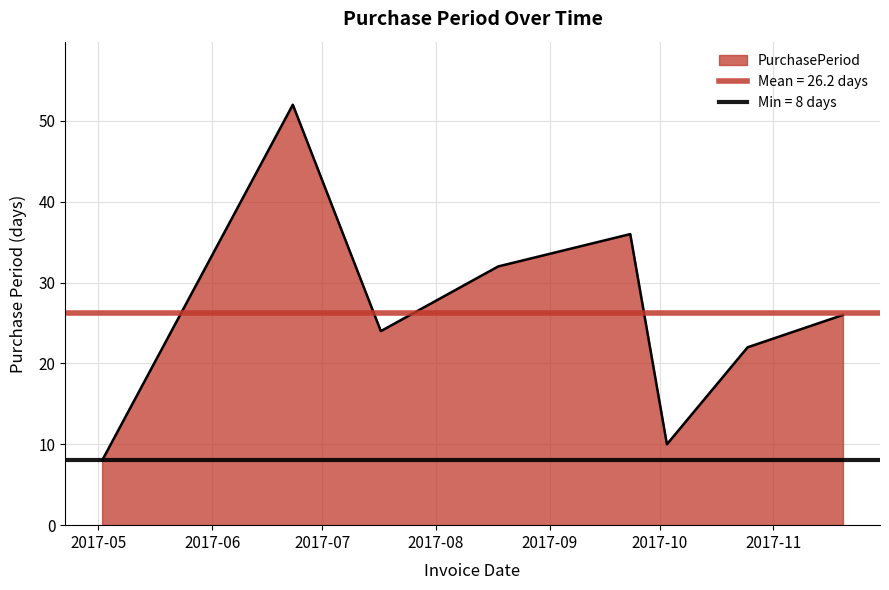

Where is the first local minimum?

2017-07-17